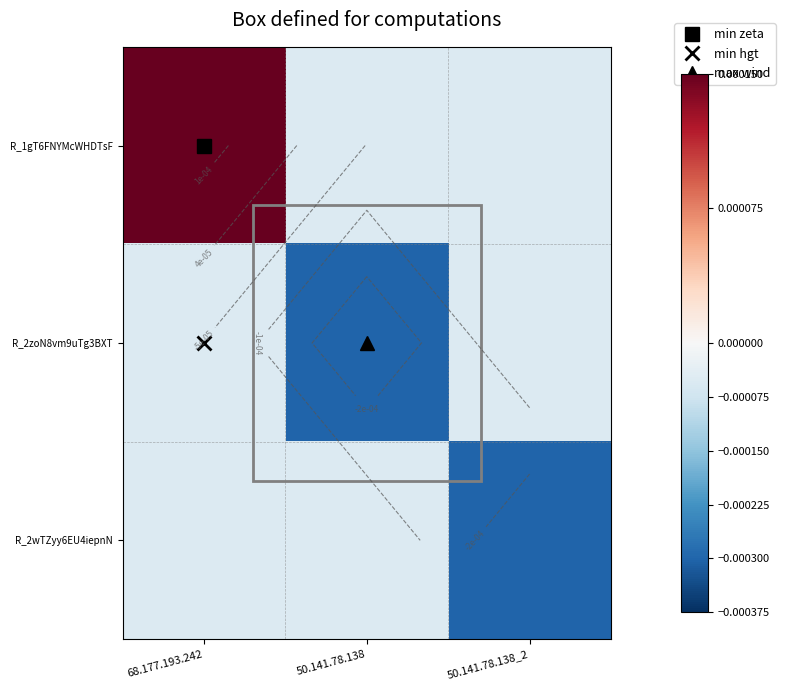

Which series has the widest spread of values?

R_2zoN8vm9uTg3BXT